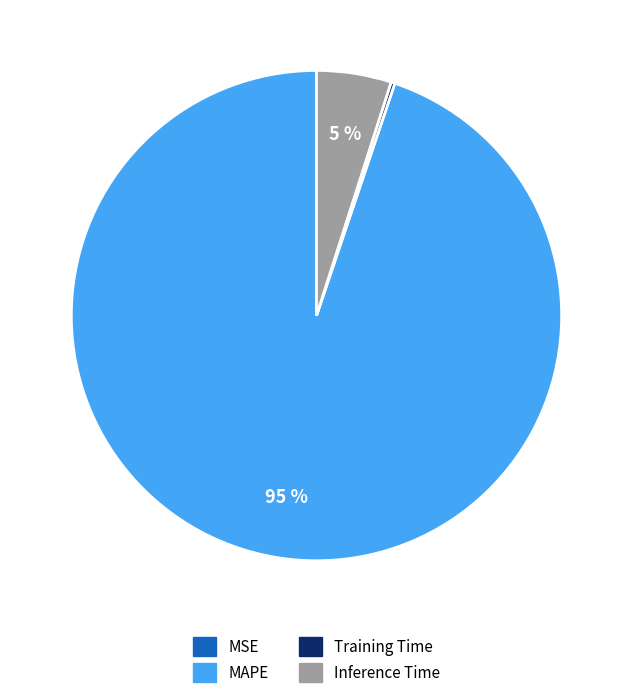

To the nearest percent, what is the average slice percentage?

25%